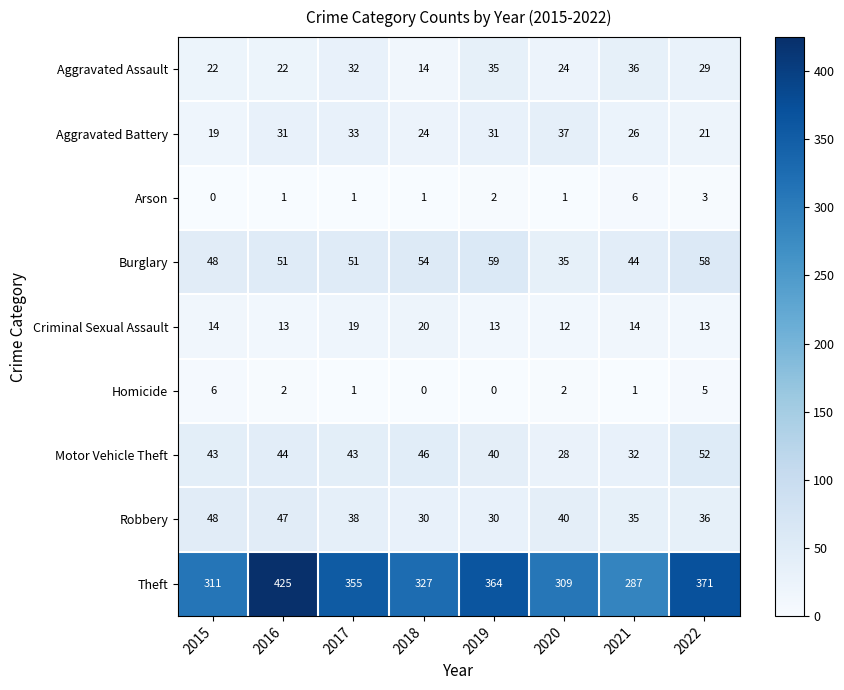

At which label does Burglary reach its peak?

2019